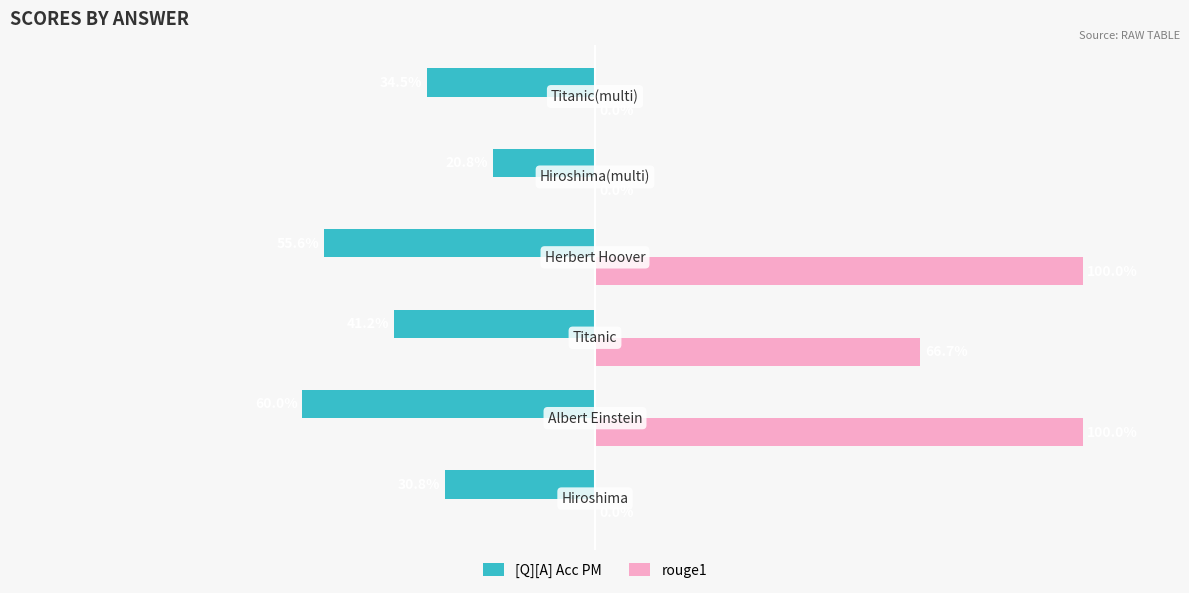

What are all the series names shown in the legend?

[Q][A] Acc PM, rouge1